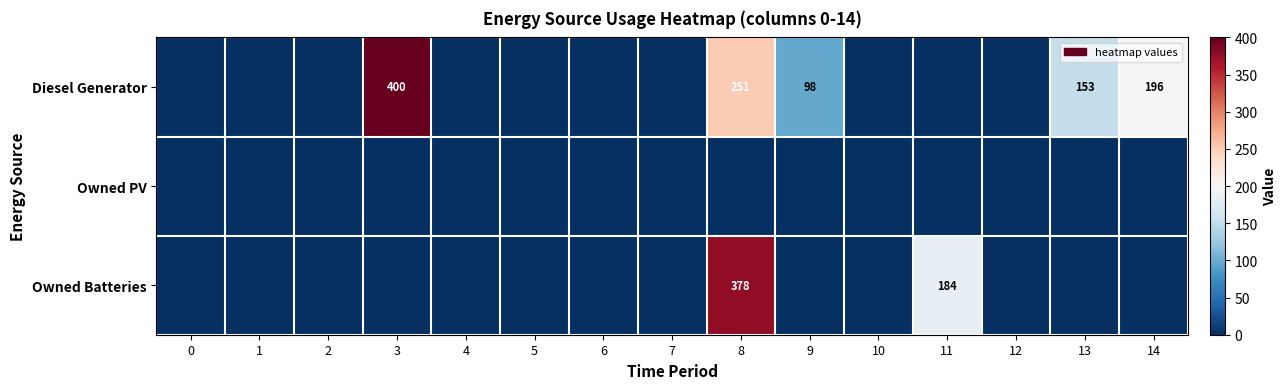

The Diesel Generator series shows 43 at 9. True or false?

False